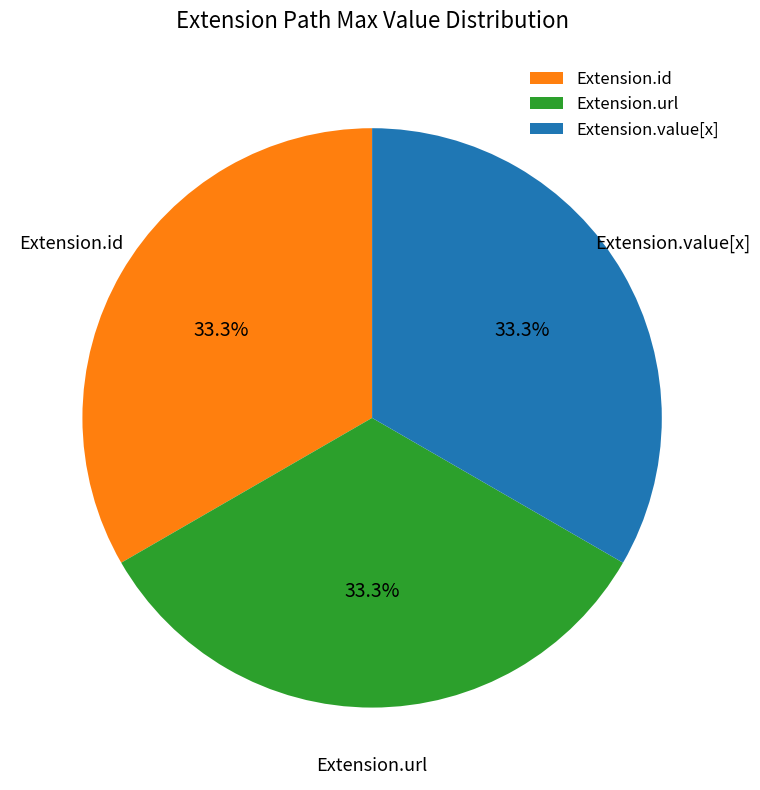

How many slices are in this pie chart?

3